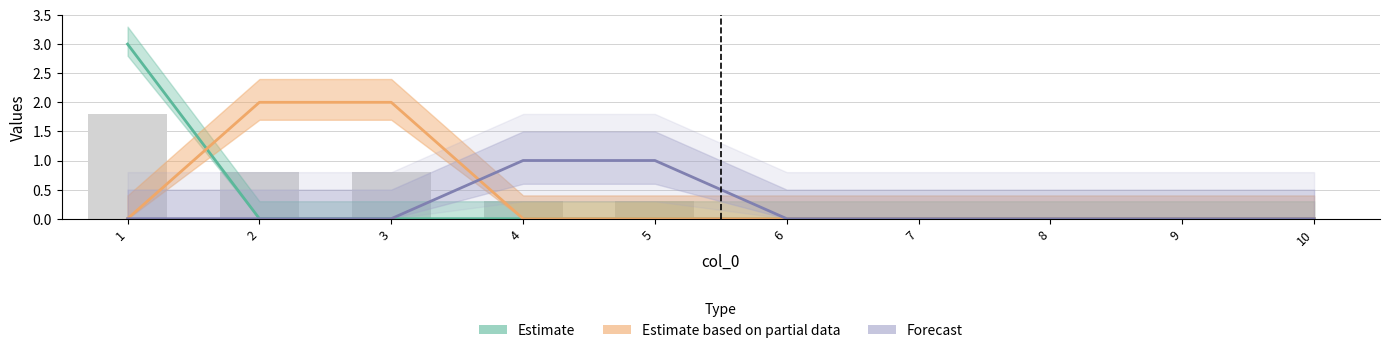

What is the difference between the 5 values at 8 and 3?

2